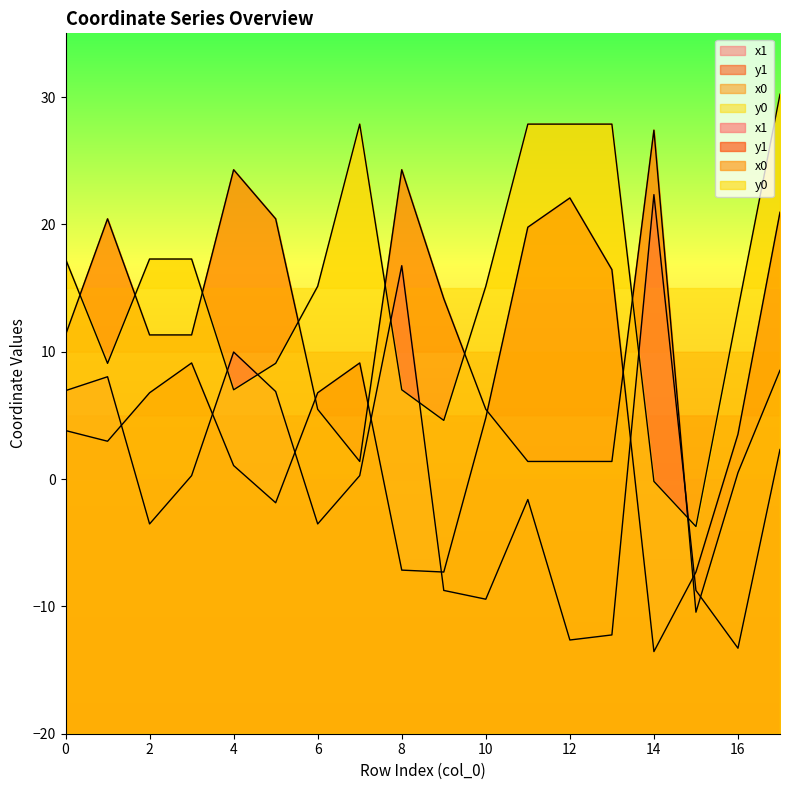

Where do y0 and x1 first cross each other?

3 and 4